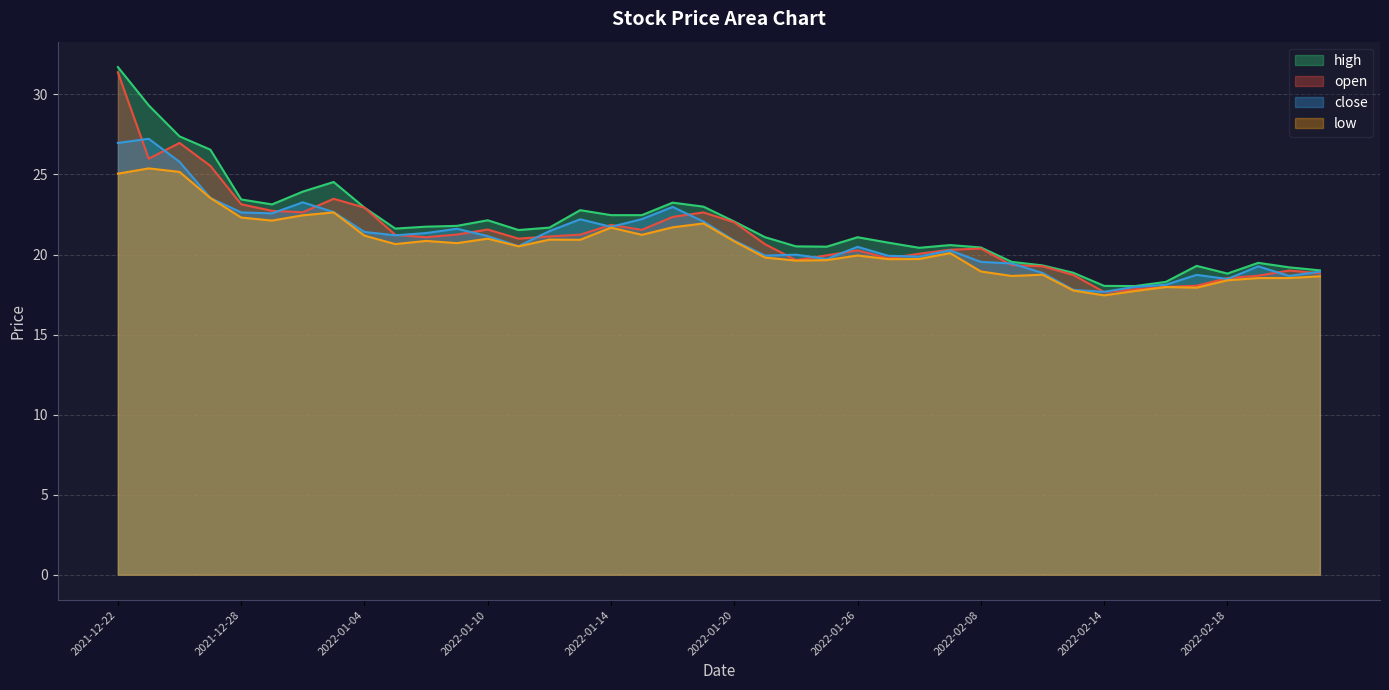

What is the total value across all series at 2022-02-08?

79.3